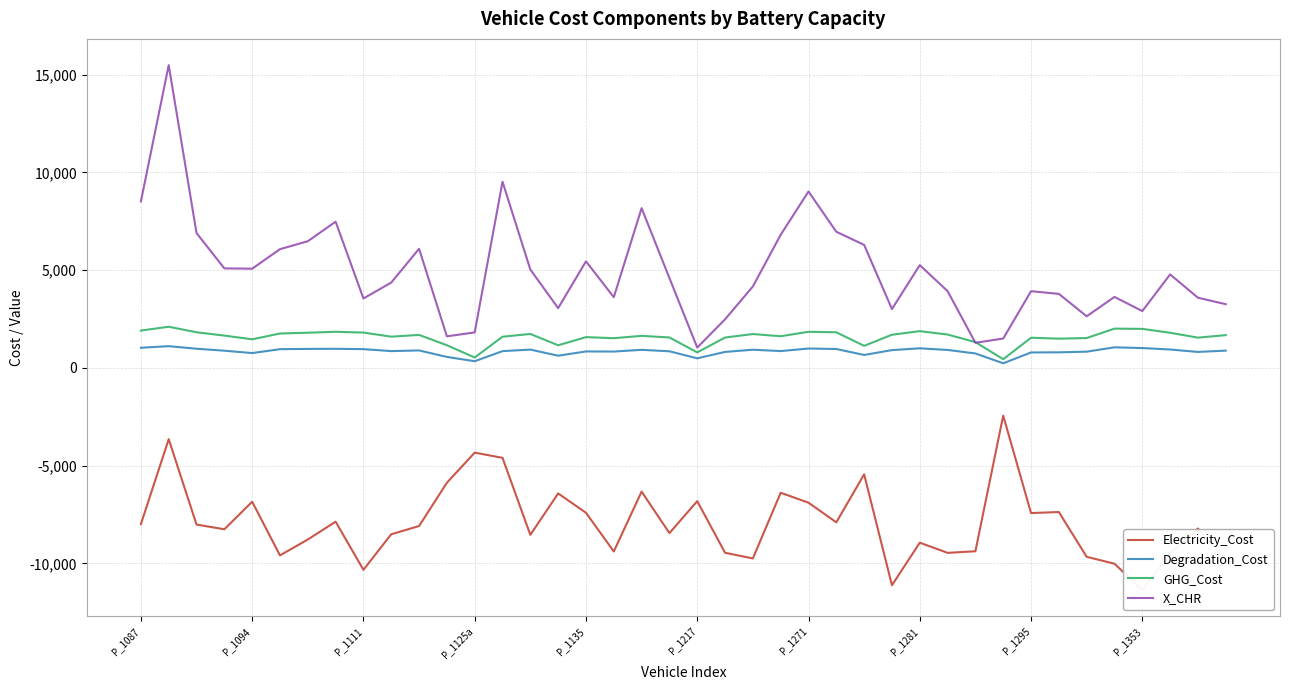

Read the Degradation_Cost value at 21.

818.6